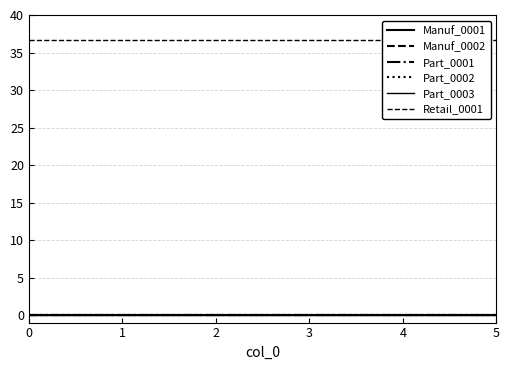

Is the value of Part_0002 at 1 greater than the value of Manuf_0002 at 5?

No